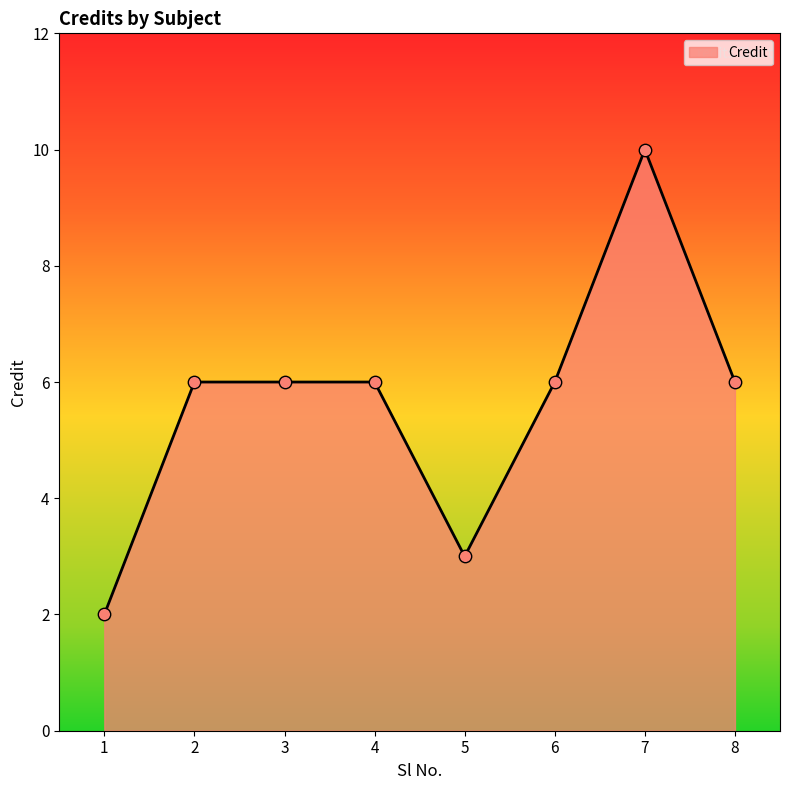

What is the ratio of the value at 6 to the value at 5?

2.0